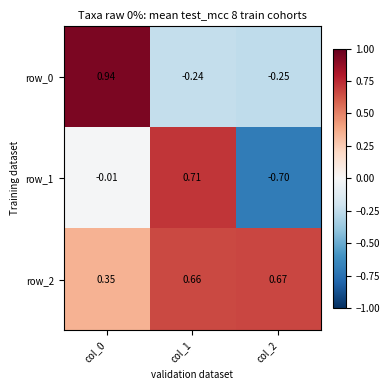

Is the value of row_2 at col_0 greater than the value of row_1 at col_0?

Yes